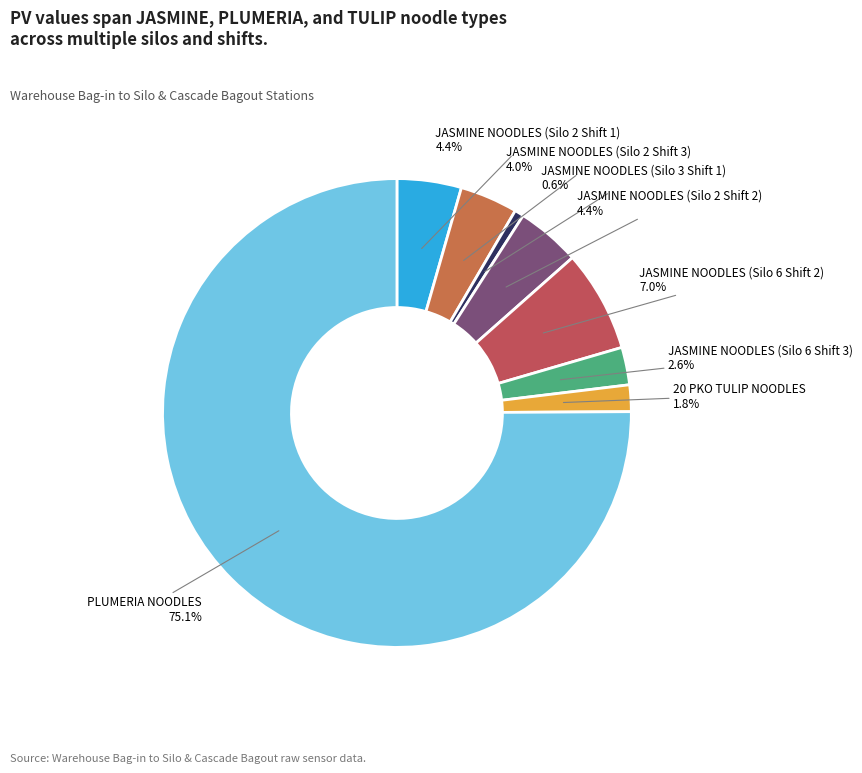

How many slices are in this pie chart?

8